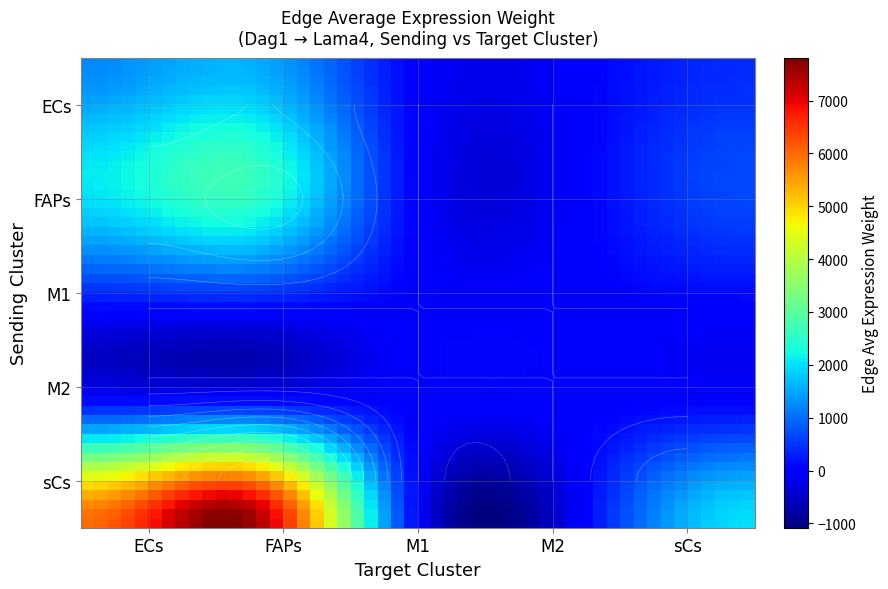

Reading left to right, what are all the values shown in this chart?

ECs: 1241.1	1565.8	1.4	0.9	408.8
FAPs: 2085.8	2631.5	2.4	1.5	687.1
M1: 406.3	512.5	0.5	0.3	133.8
M2: 379.3	478.5	0.4	0.3	124.9
sCs: 6001.8	7571.8	6.9	4.4	1977.1